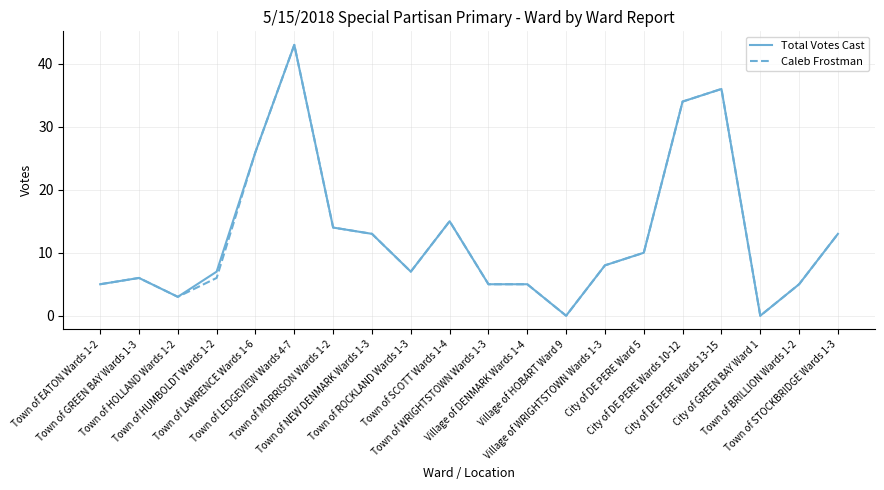

What is the maximum value shown in the chart?

43